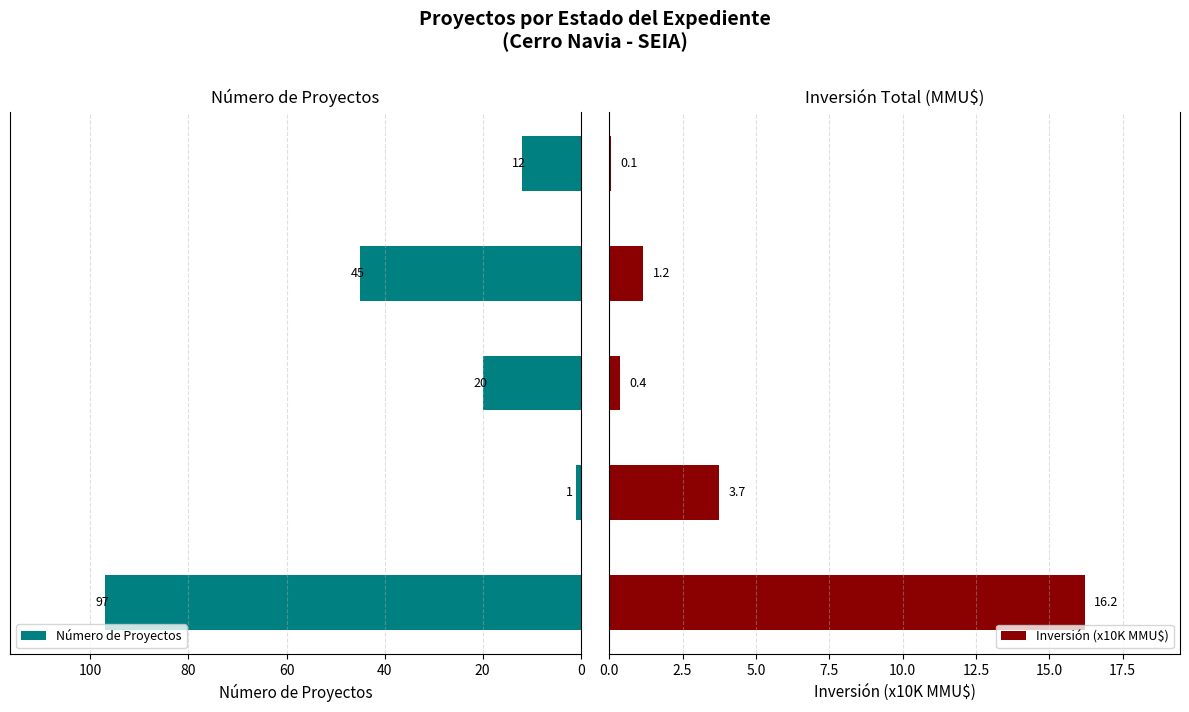

What is the sum of the Inversión (x10K MMU$) values at 60 and 20?

4.9